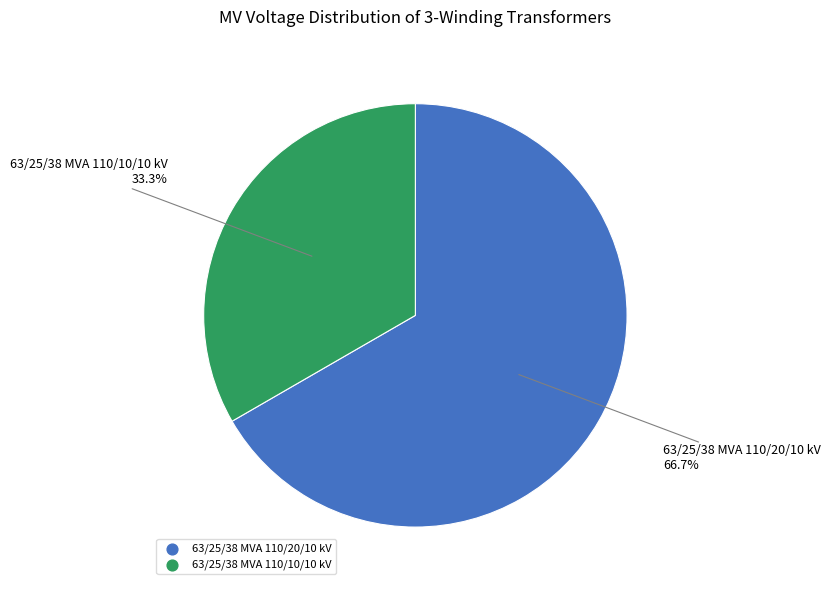

To the nearest percent, what is the combined percentage of 63/25/38 MVA 110/10/10 kV and 63/25/38 MVA 110/20/10 kV?

100%